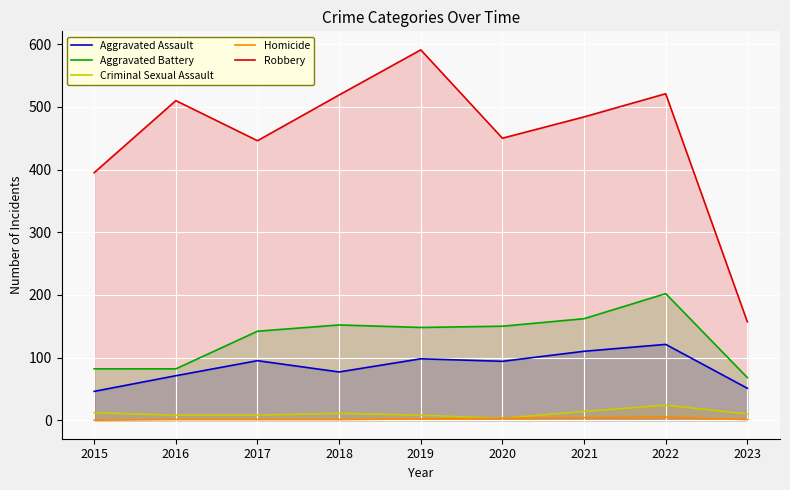

What is the difference between the second highest and minimum values in the Criminal Sexual Assault series?

11